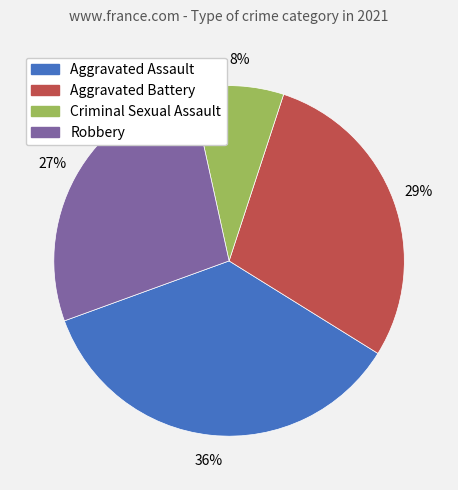

Is the sum of Aggravated Assault and Robbery greater than half?

Yes